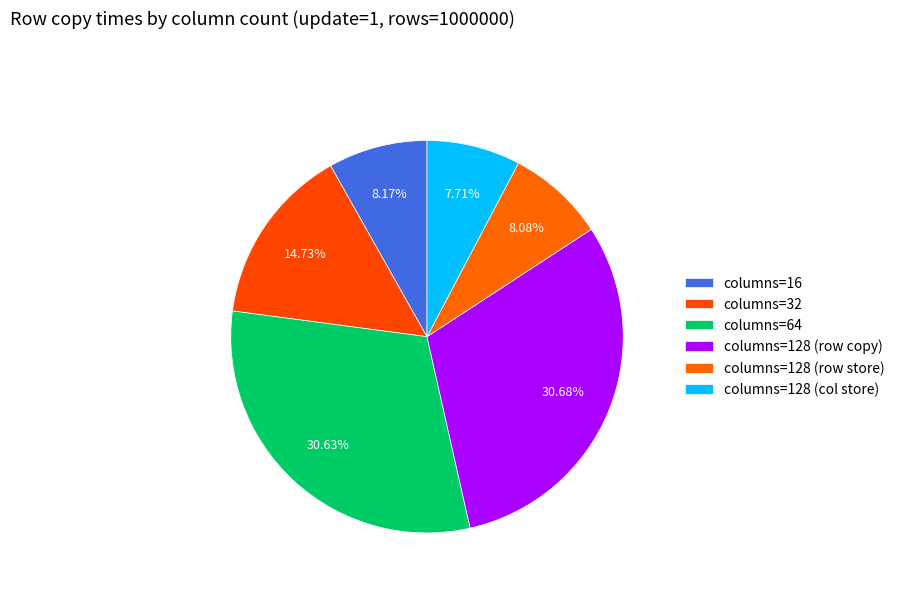

To the nearest percent, what is the average slice percentage?

17%